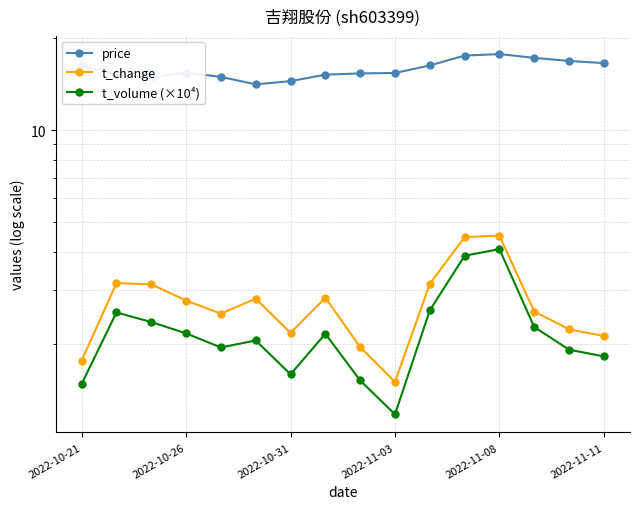

How many lines are shown in the chart?

3